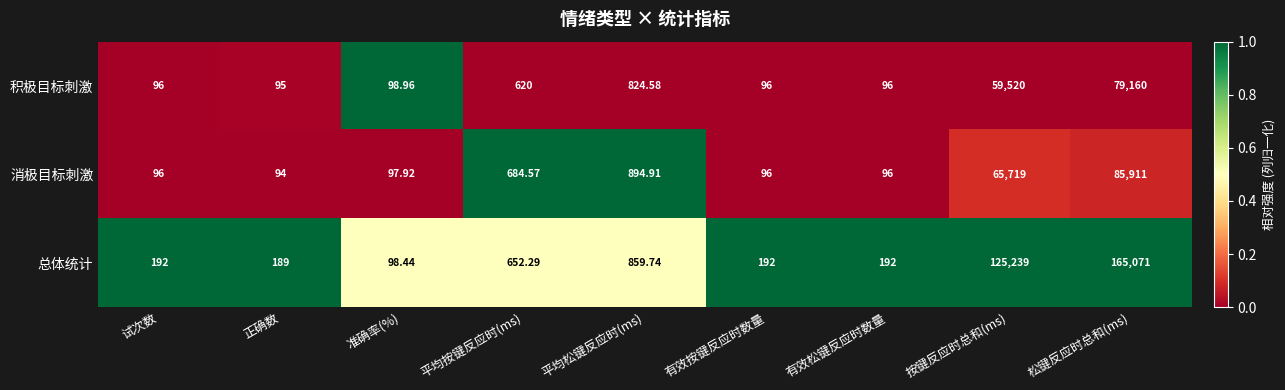

Which series changed the most between 试次数 and 准确率(%)?

总体统计